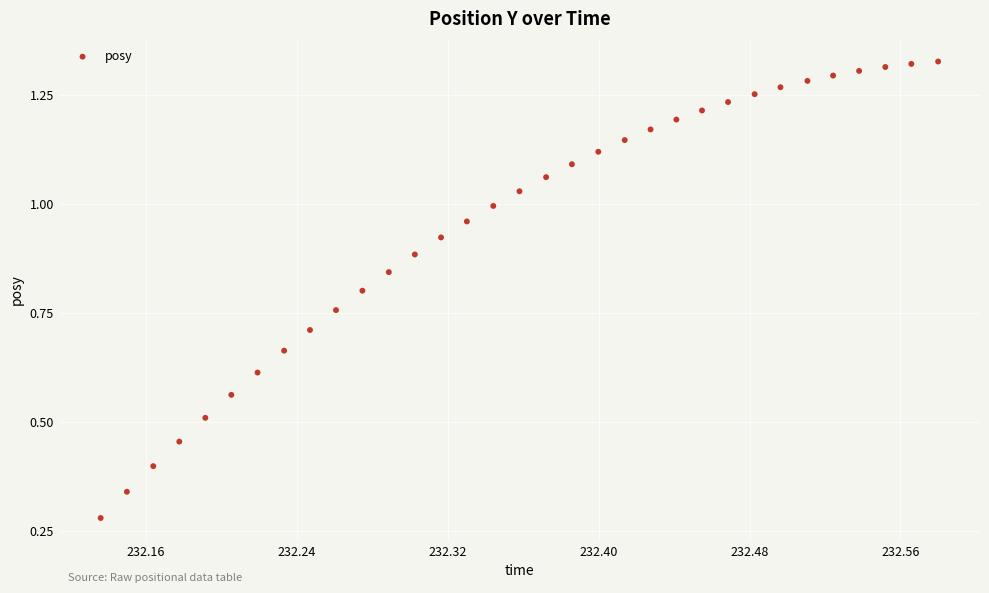

What is the range of X values (max minus min)?

0.4